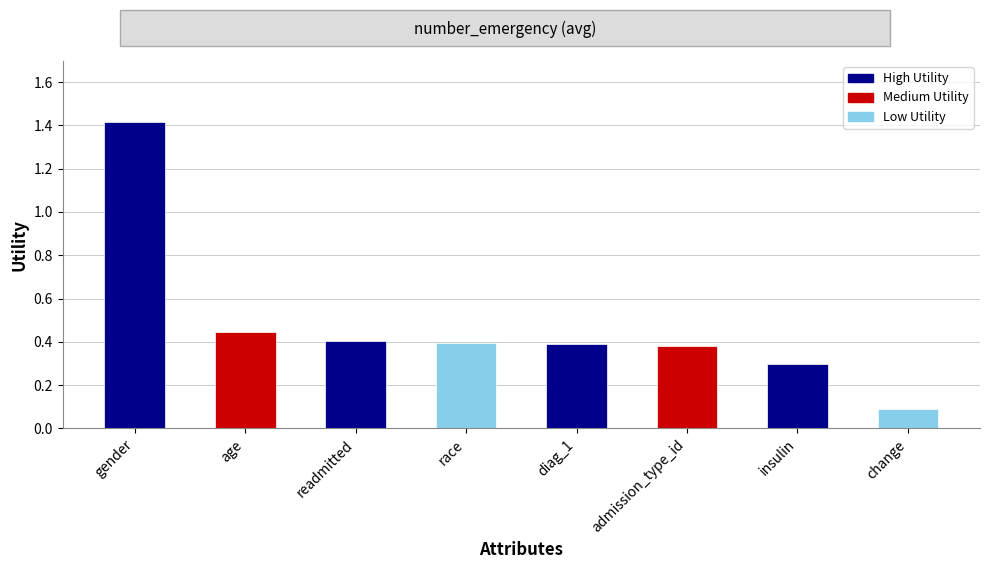

What is the change in value from readmitted to change?

-0.3